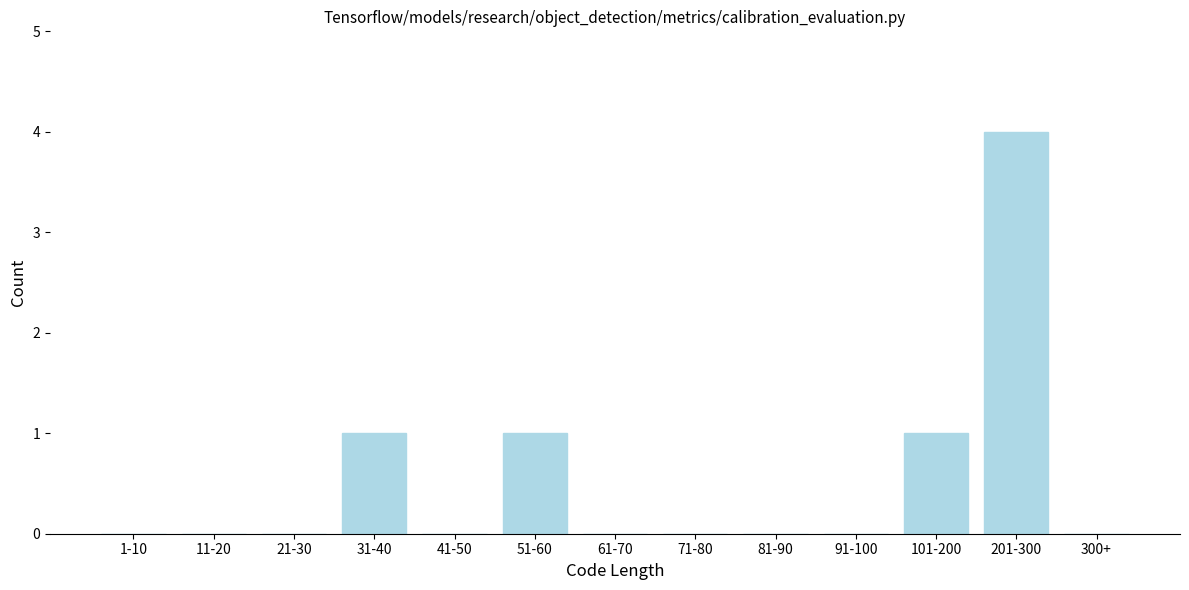

Reading left to right, transcribe all the data shown in this chart.

1-10=0	11-20=0	21-30=0	31-40=1	41-50=0	51-60=1	61-70=0	71-80=0	81-90=0	91-100=0	101-200=1	201-300=4	300+=0